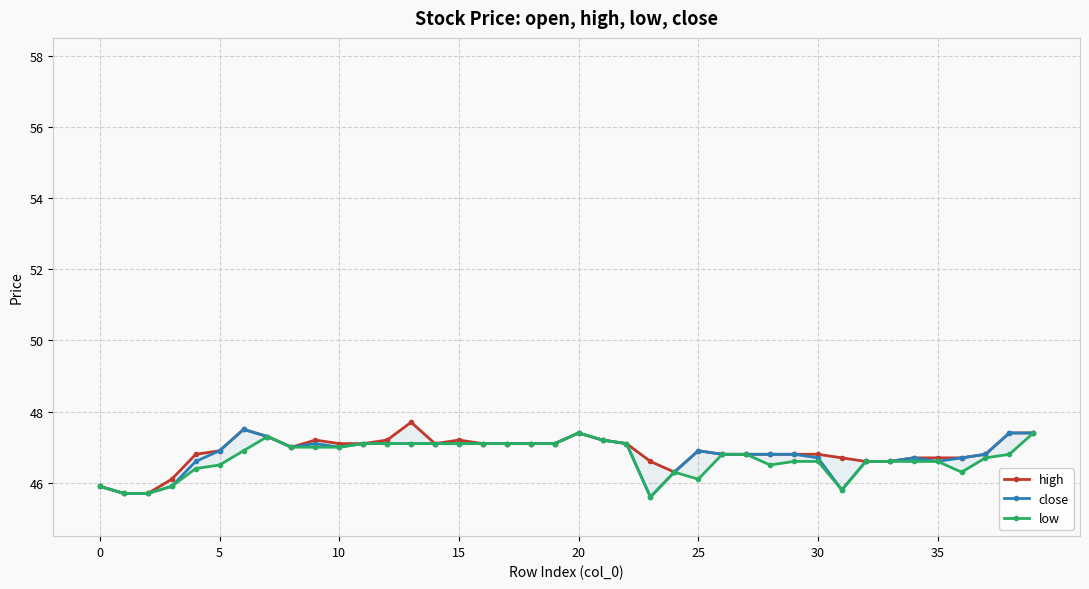

True or false: low and high cross at least once.

False